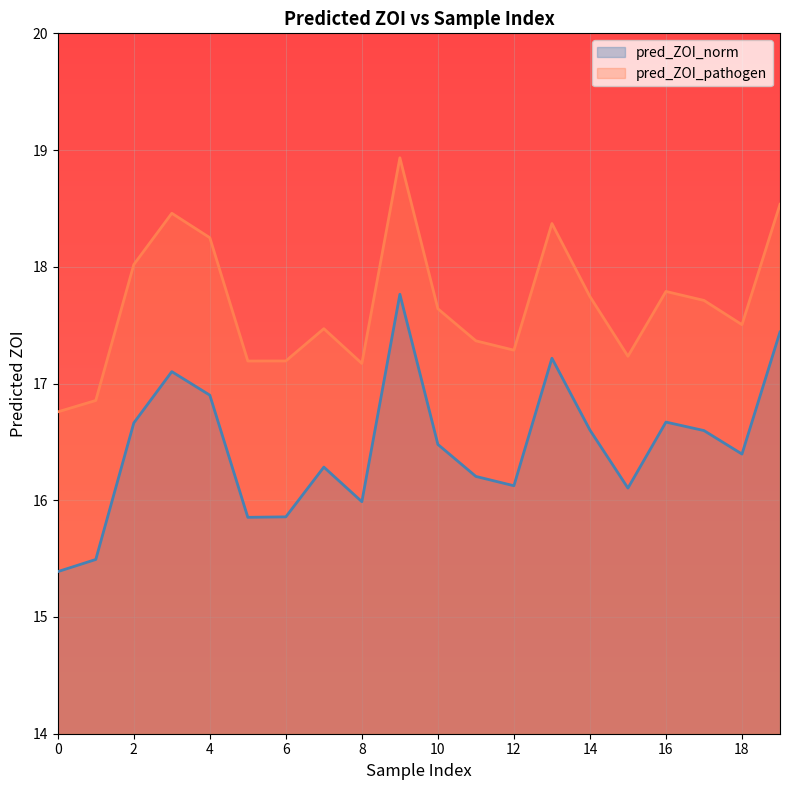

True or false: pred_ZOI_pathogen has a value of 8.7 at 5.

False